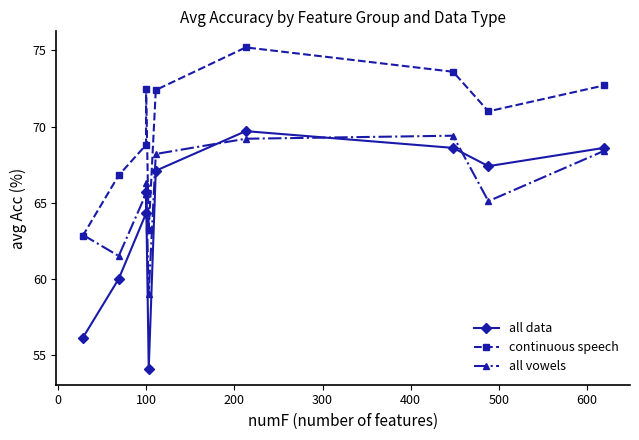

What are all the series names shown in the legend?

all data, continuous speech, all vowels